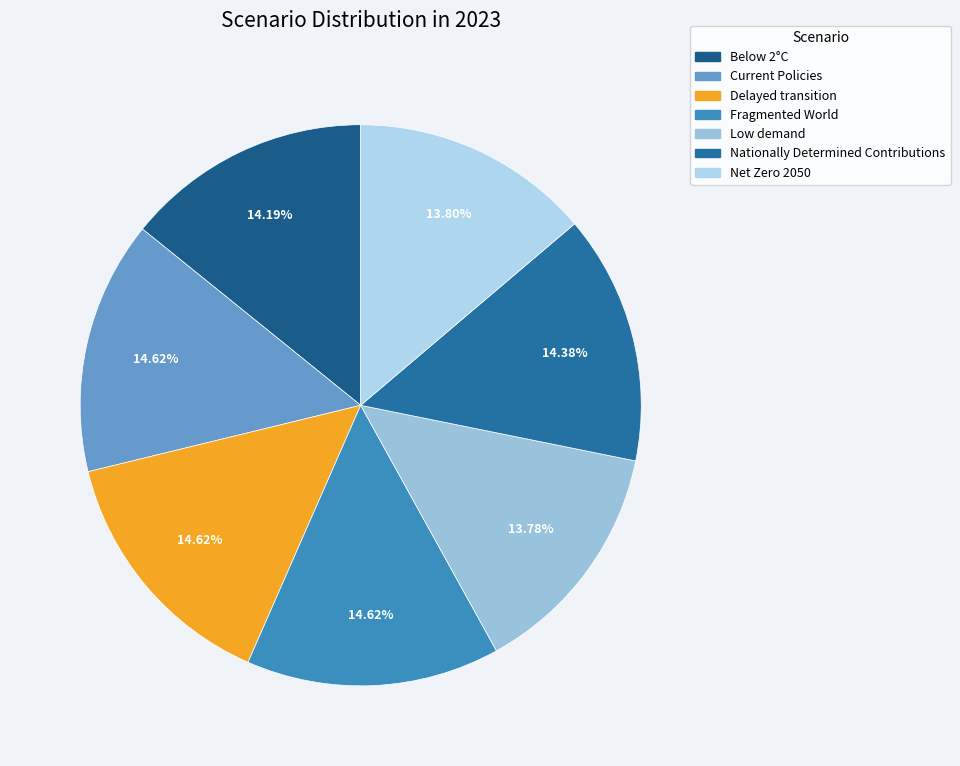

What is the smallest slice in the pie chart?

Low demand